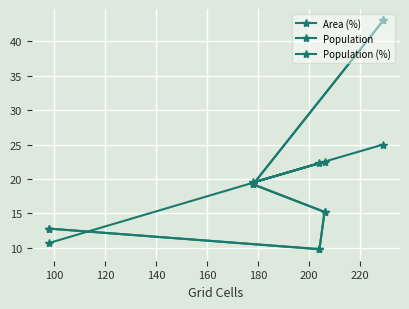

How many interior local valleys does the Population series have?

1